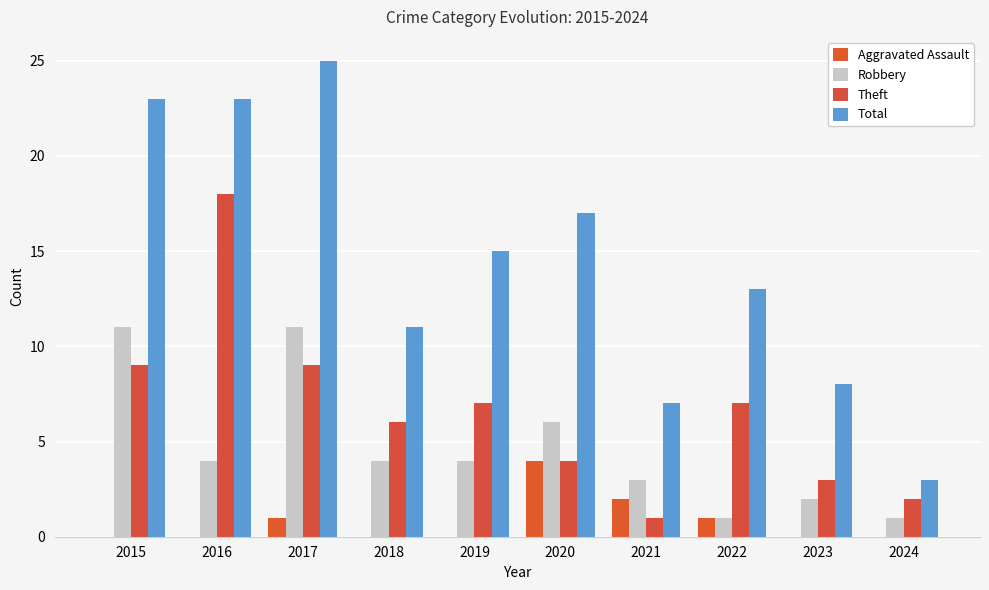

Reading left to right, extract all data points from this chart.

Aggravated Assault: 2015=0	2016=0	2017=1	2018=0	2019=0	2020=4	2021=2	2022=1	2023=0	2024=0
Robbery: 2015=11	2016=4	2017=11	2018=4	2019=4	2020=6	2021=3	2022=1	2023=2	2024=1
Theft: 2015=9	2016=18	2017=9	2018=6	2019=7	2020=4	2021=1	2022=7	2023=3	2024=2
Total: 2015=23	2016=23	2017=25	2018=11	2019=15	2020=17	2021=7	2022=13	2023=8	2024=3